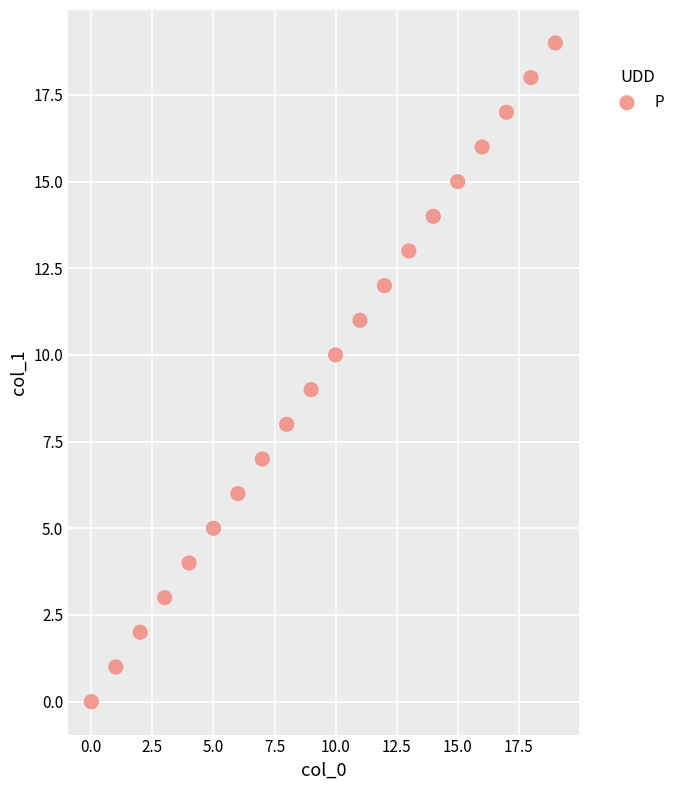

What is the range of Y values (max minus min)?

19